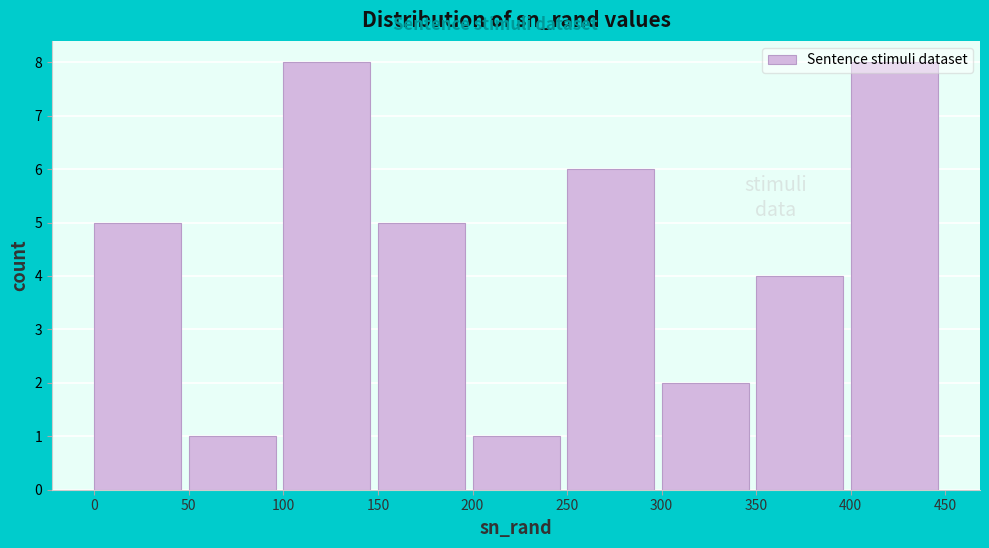

Reading left to right, transcribe this chart: for each bar, give the range it covers on the x-axis and its height. The values are not printed on the chart, so give them approximately, as read against the axis.

0 to 50: 5
50 to 100: 1
100 to 150: 8
150 to 200: 5
200 to 250: 1
250 to 300: 6
300 to 350: 2
350 to 400: 4
400 to 450: 8